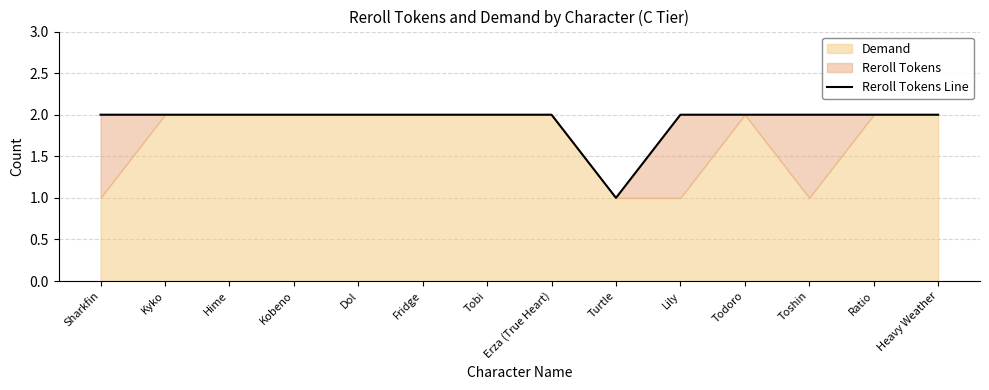

Which category has the highest value across all series?

Sharkfin